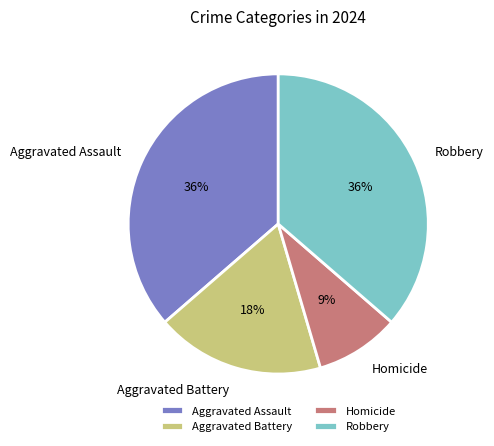

What percentage is the Robbery slice, to the nearest percent?

36%